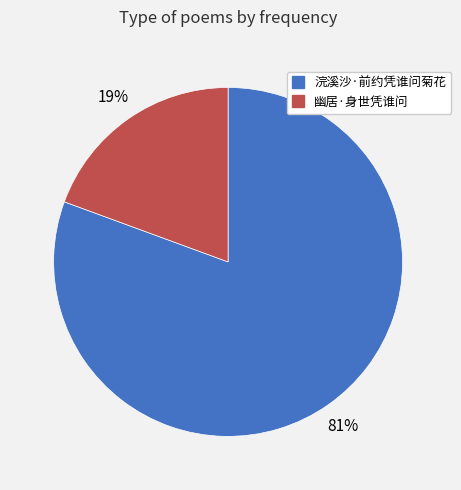

Do 幽居·身世凭谁问 and 浣溪沙·前约凭谁问菊花 together represent more than half of the pie?

Yes